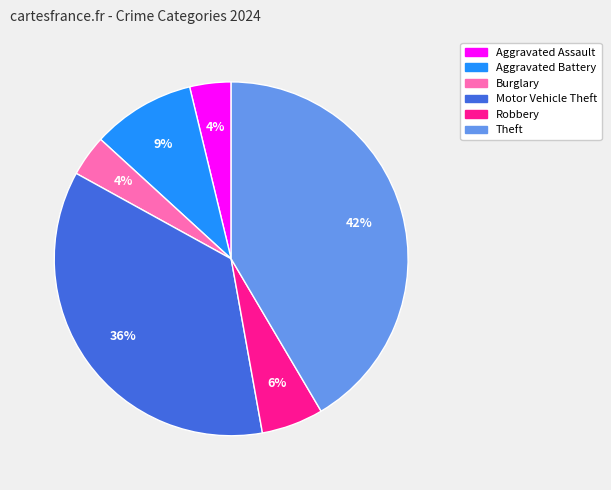

To the nearest percent, what percentage of the pie is Aggravated Assault?

4%